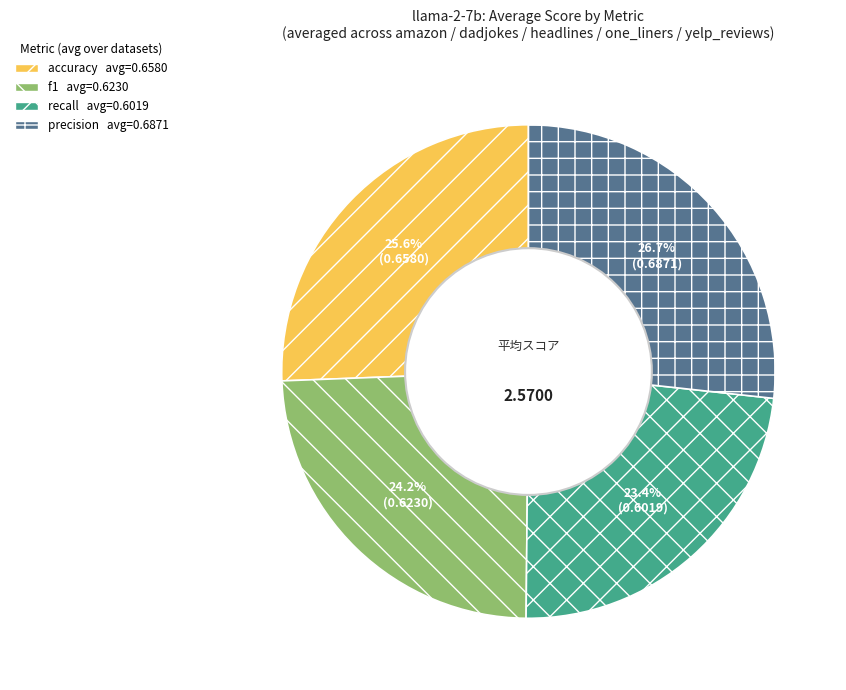

Is there any slice that represents more than half of the pie?

No